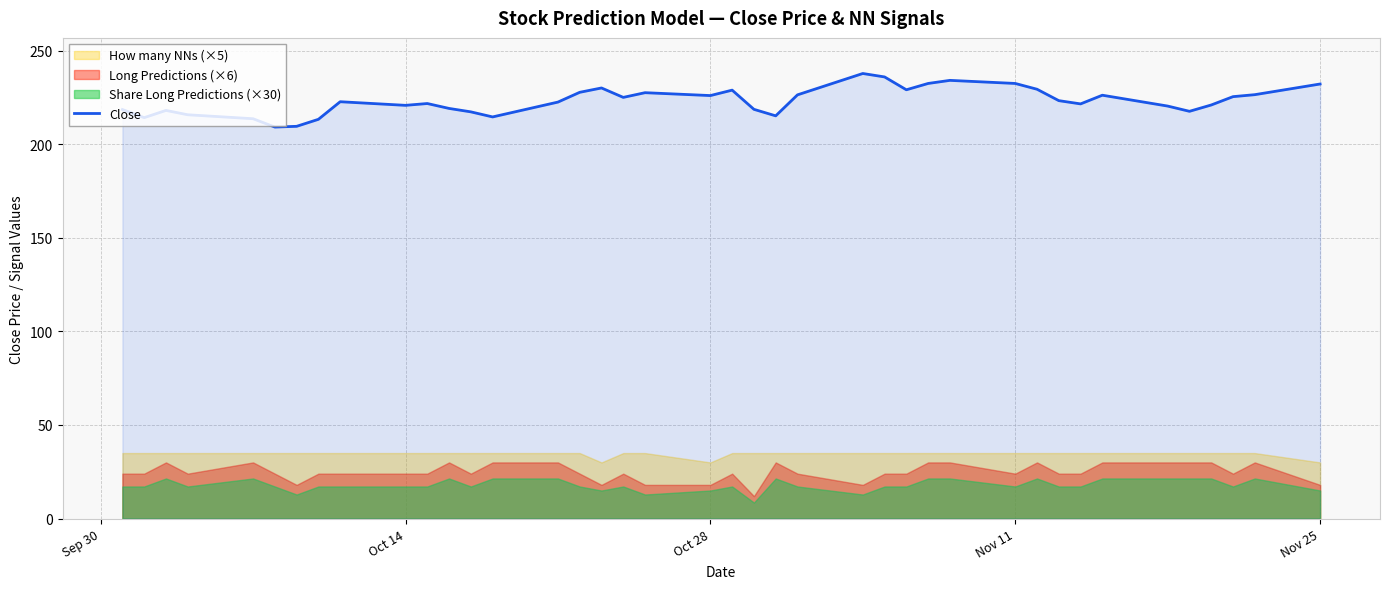

What is the minimum value for Close?

209.1